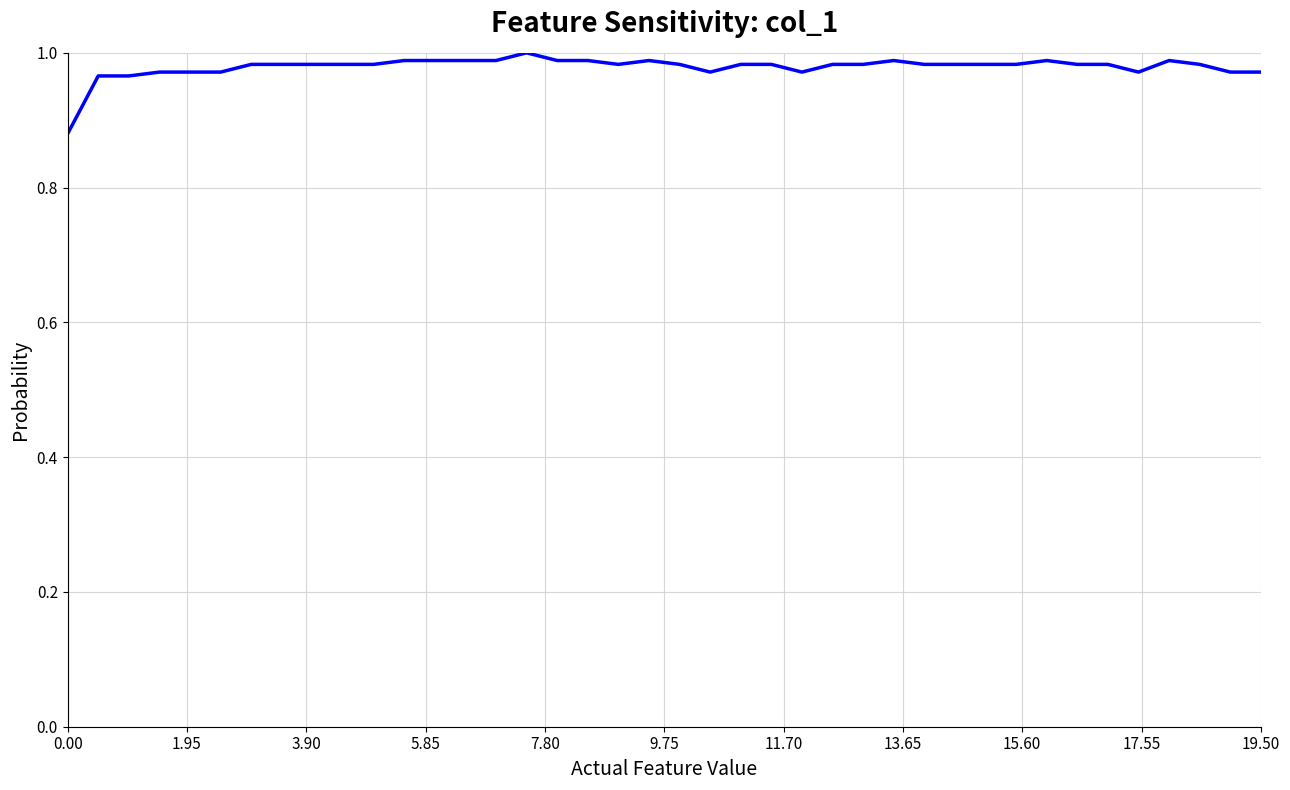

What is the value of the 6th point from the left?

1.0